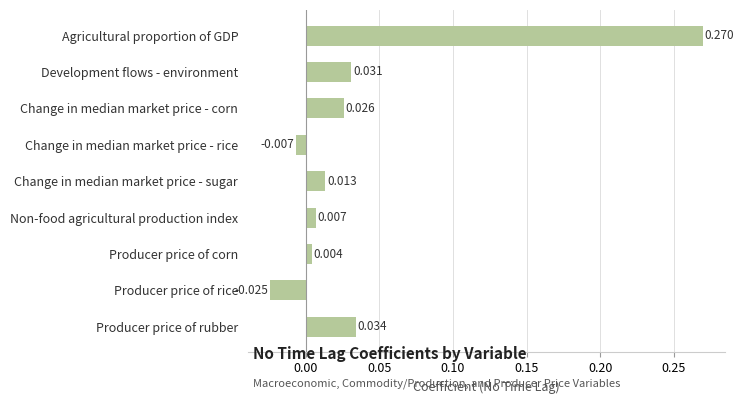

Count the number of data series in this chart.

1